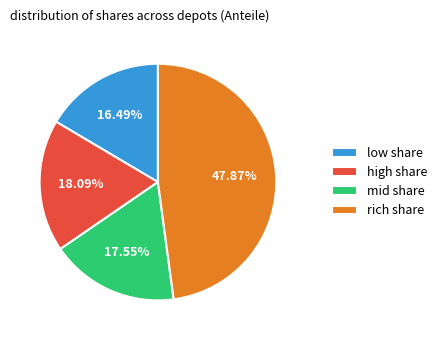

Do low share and mid share together represent more than half of the pie?

No